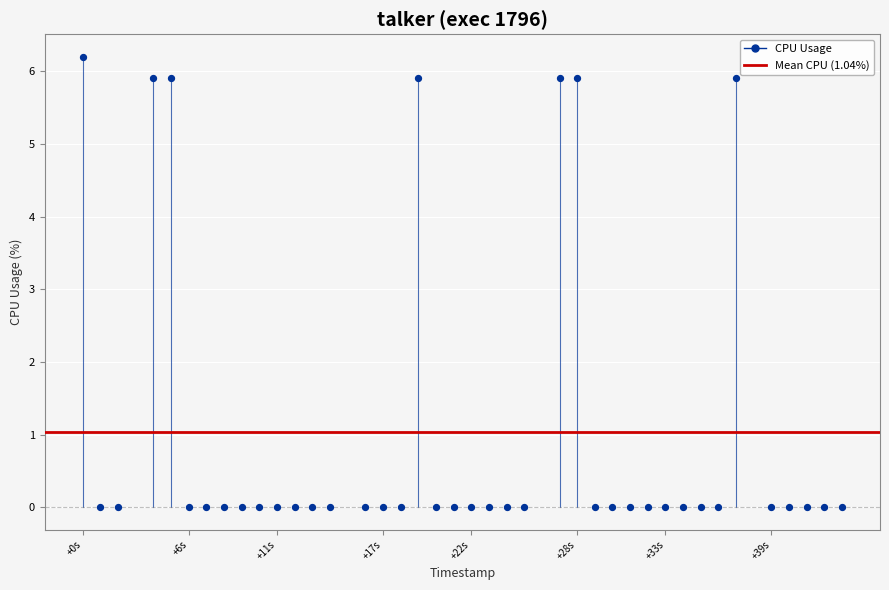

What is the range of X values (max minus min)?

43.0